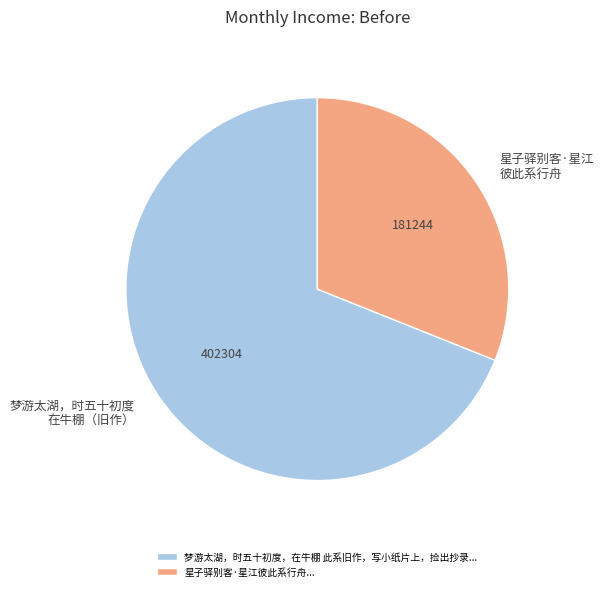

Is it true that 星子驿别客·星江彼此系行舟... is 31% of the pie?

True